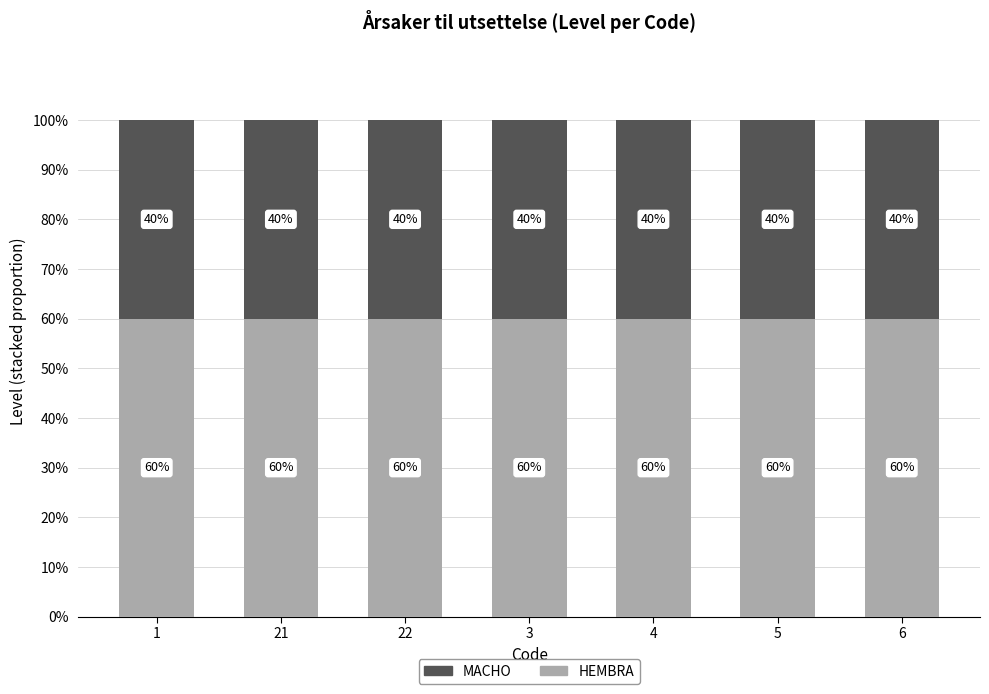

Does the chart contain any negative values?

No